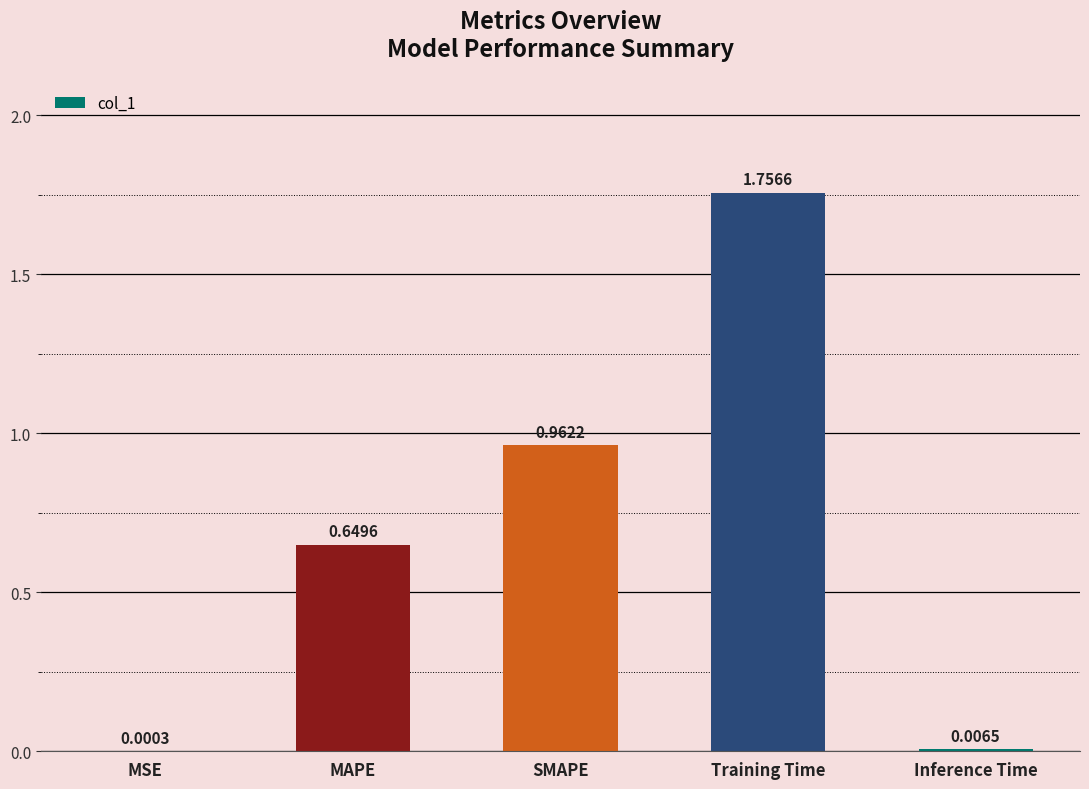

At which label is the value closest to 0?

MSE